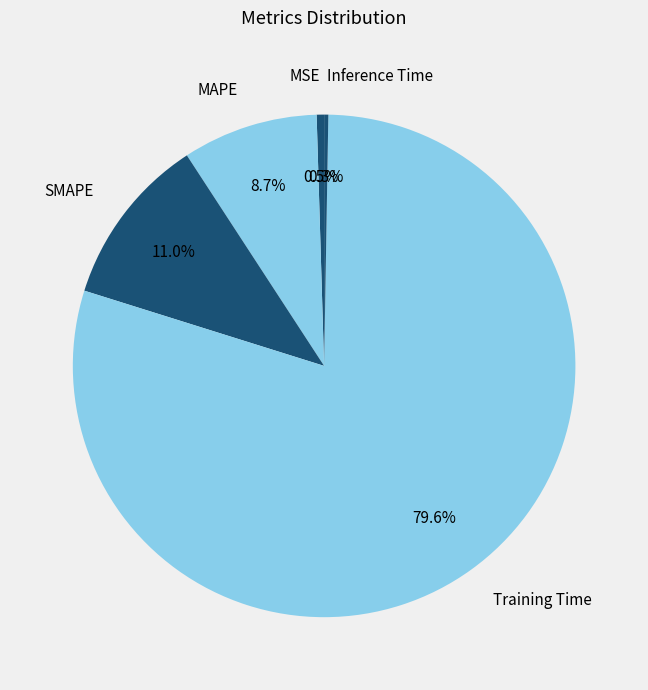

Is it true that MAPE is 16% of the pie?

False